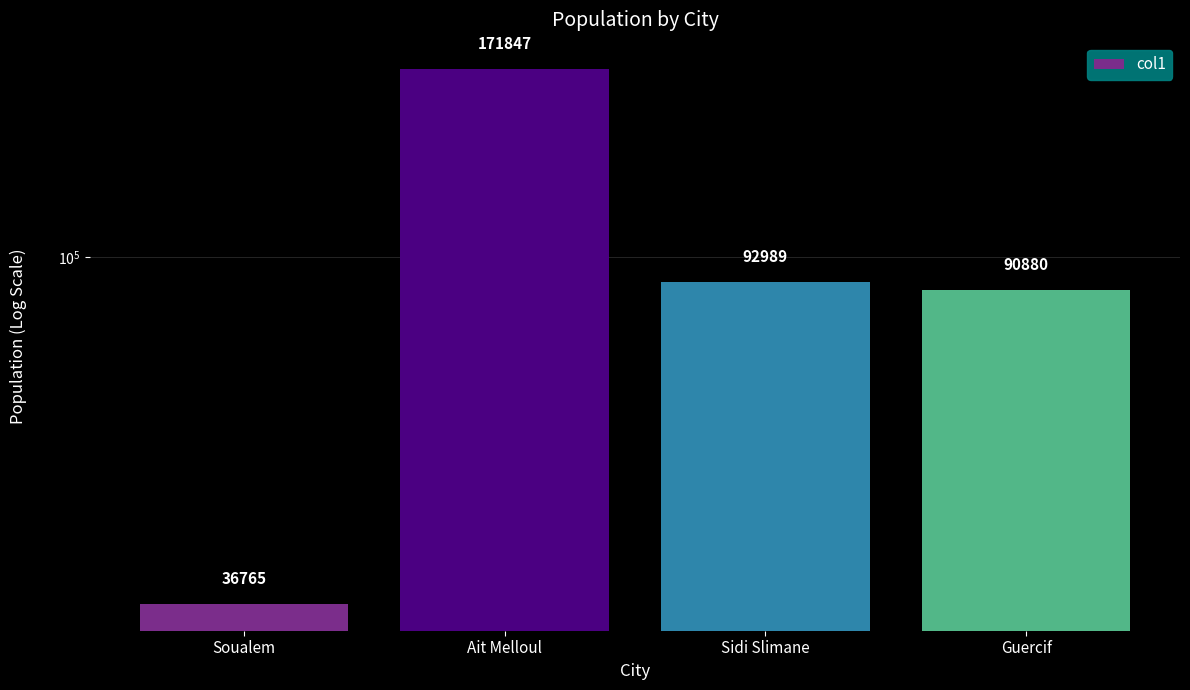

At which label does the data first exceed 92989?

Ait Melloul